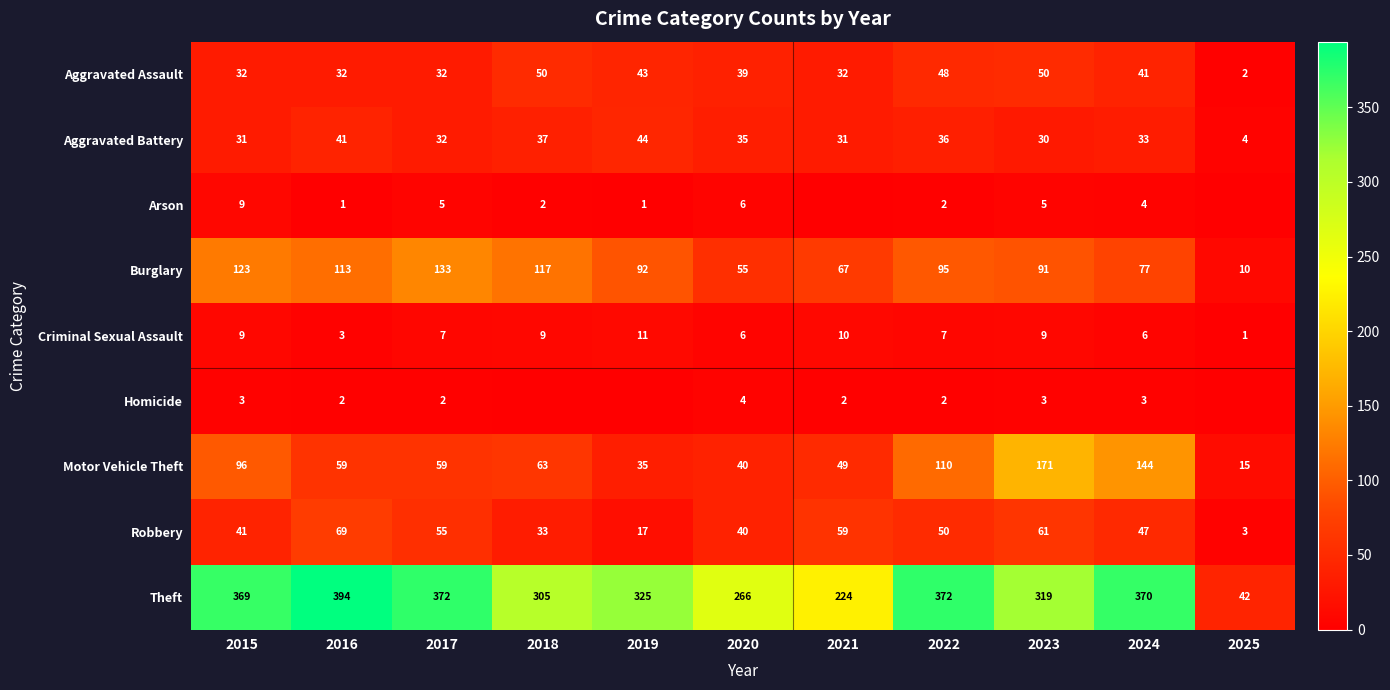

What is the spread (max minus min) of values at 2019?

325